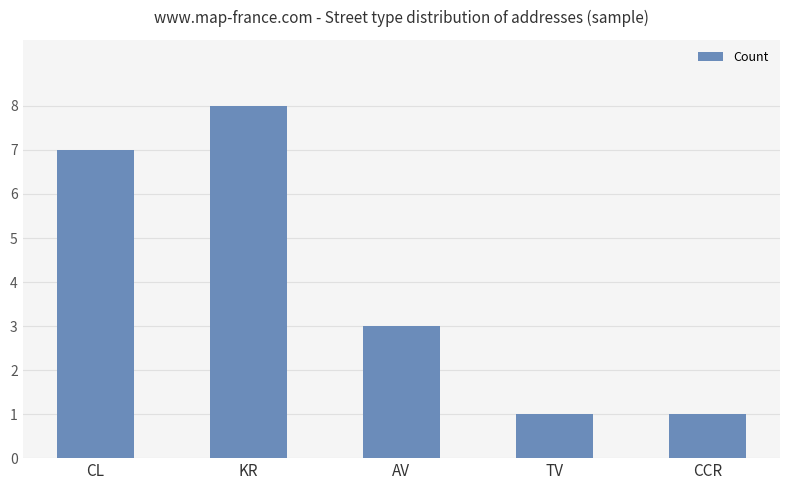

Which category has the highest value across all series?

KR